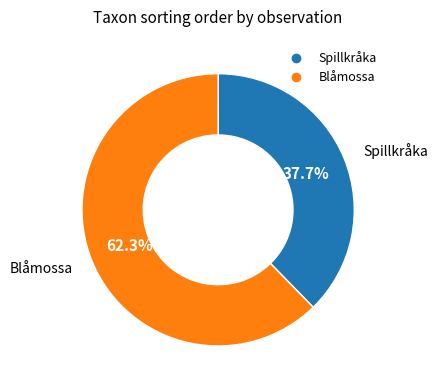

Is there a majority slice in this chart?

Yes